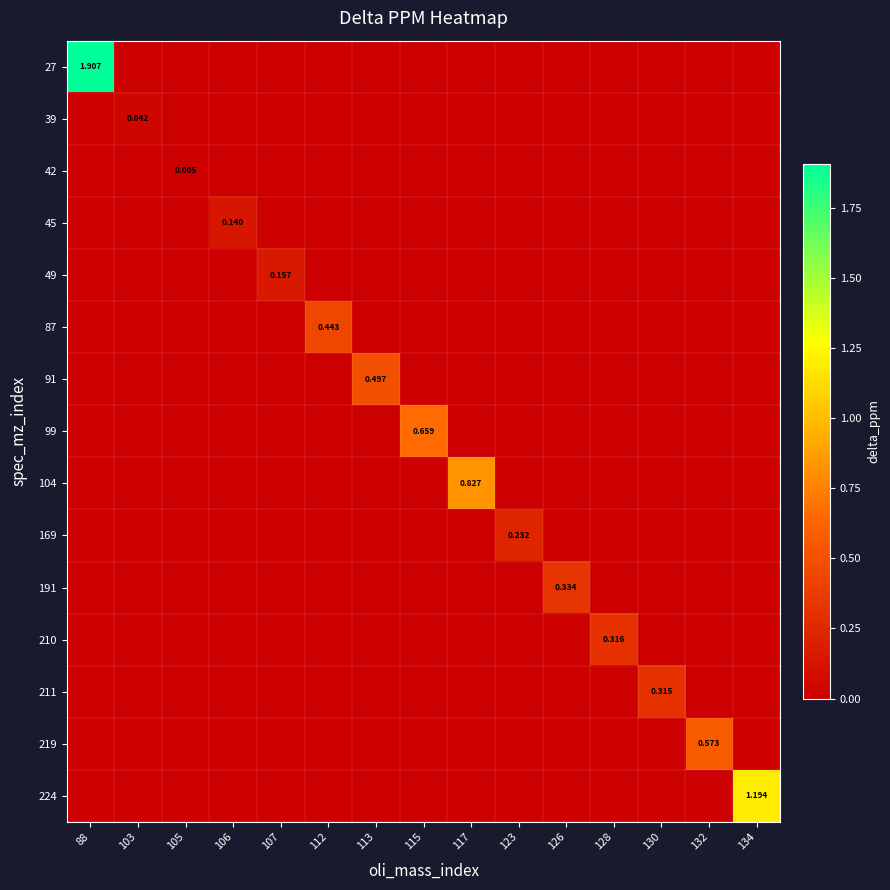

Which category has the lowest value across all series?

103